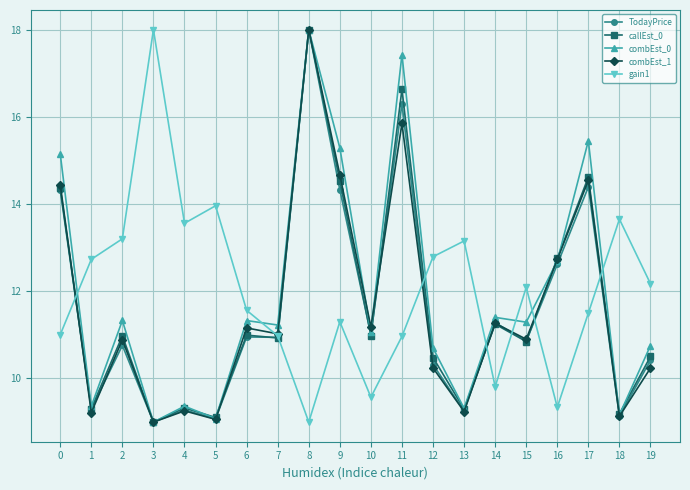

Read the combEst_1 value at 9.

14.7